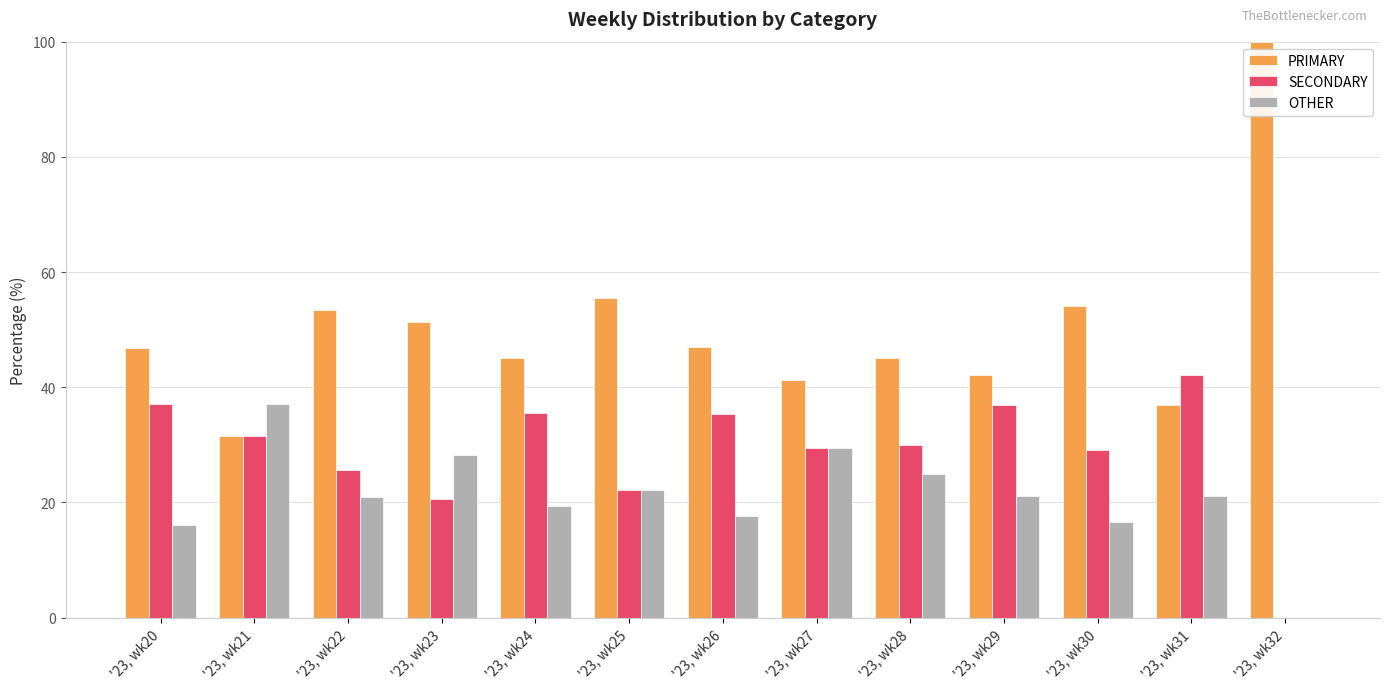

What is the total value across all series at '23, wk20?

100.0